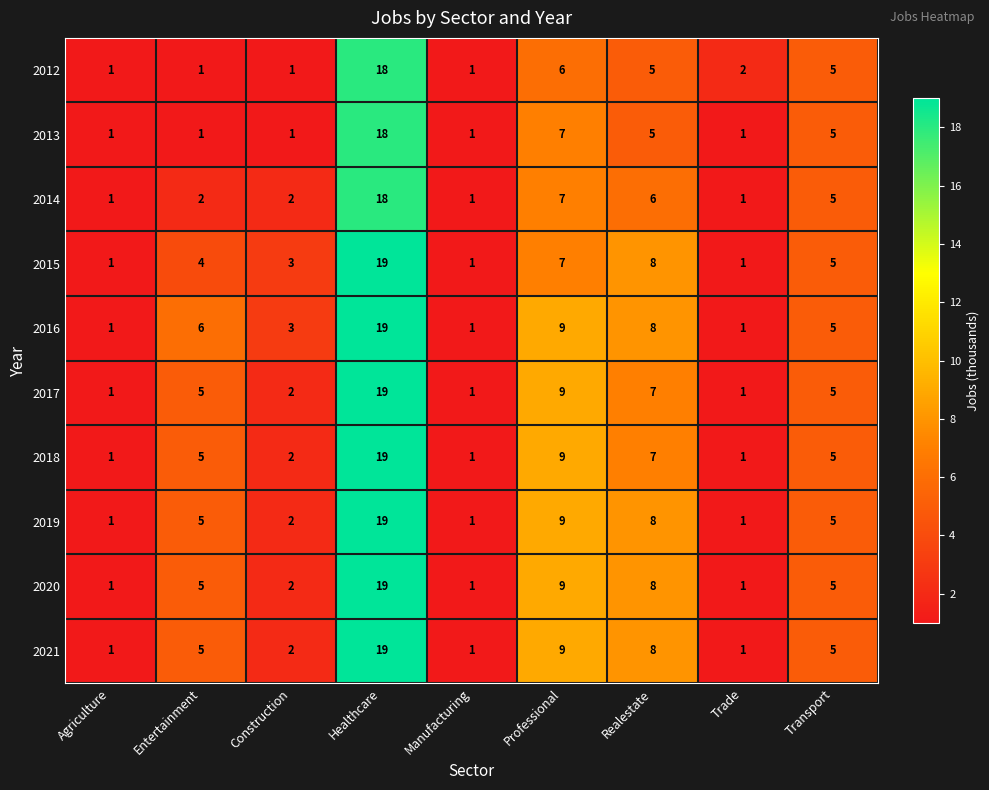

What is the maximum value for 2017?

19